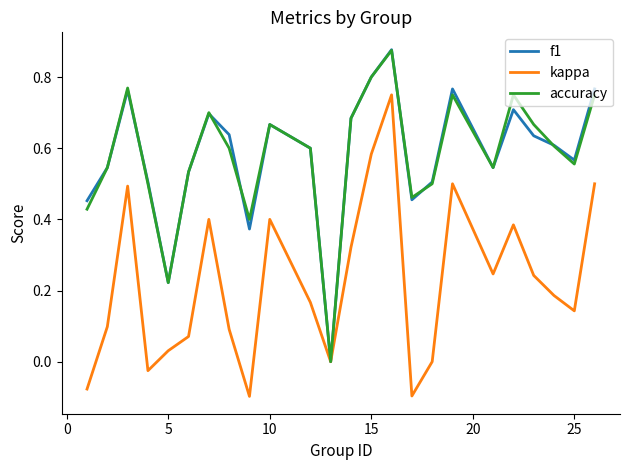

Which series has the largest range (max minus min)?

f1